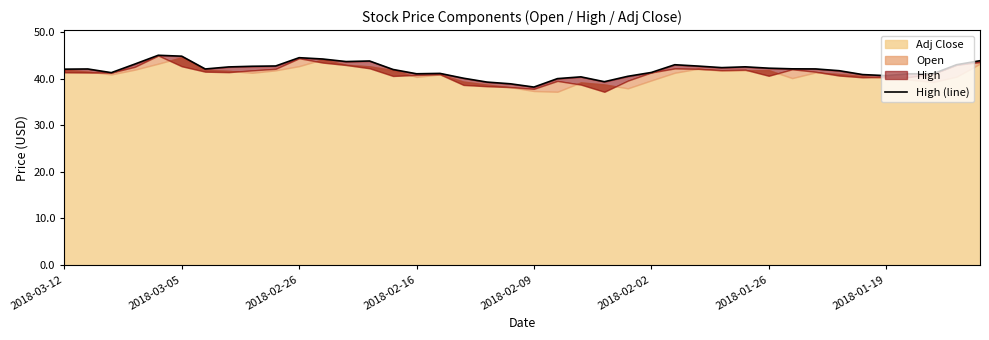

The value at 11 is 73.3. True or false?

False